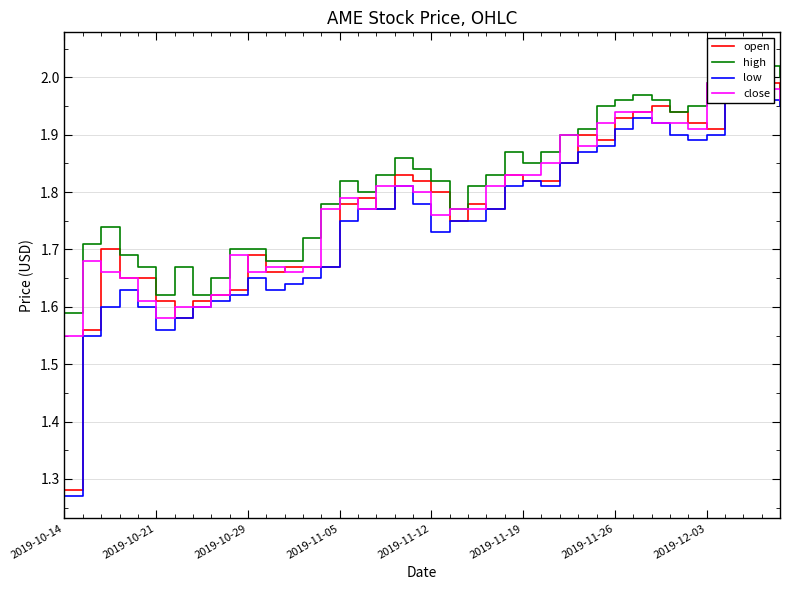

What position from the left is 8?

9